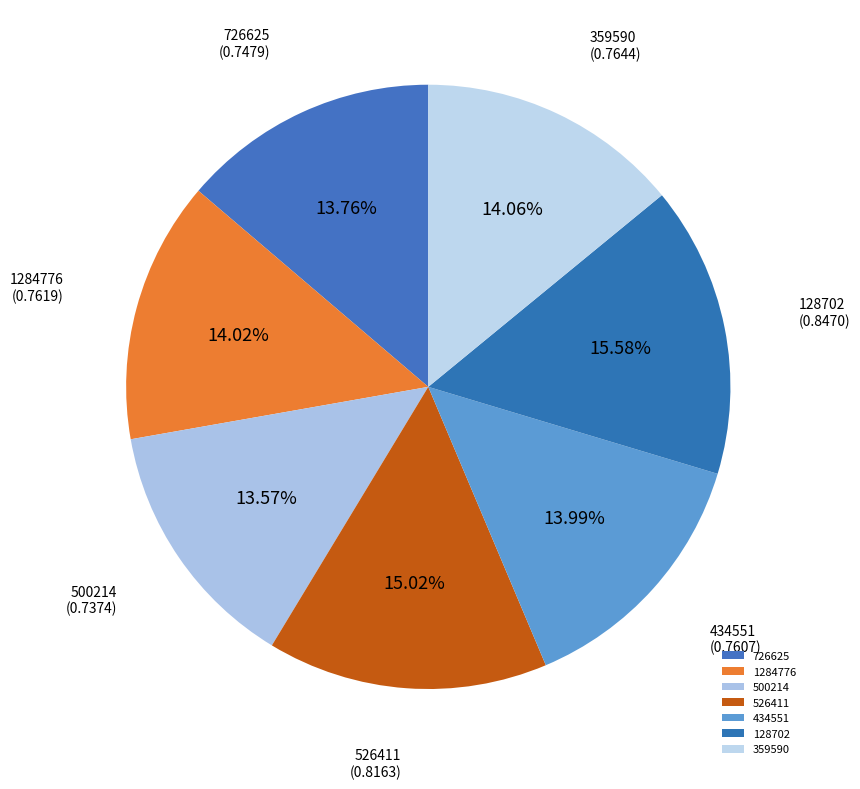

What percentage is the 359590 slice, to the nearest percent?

14%